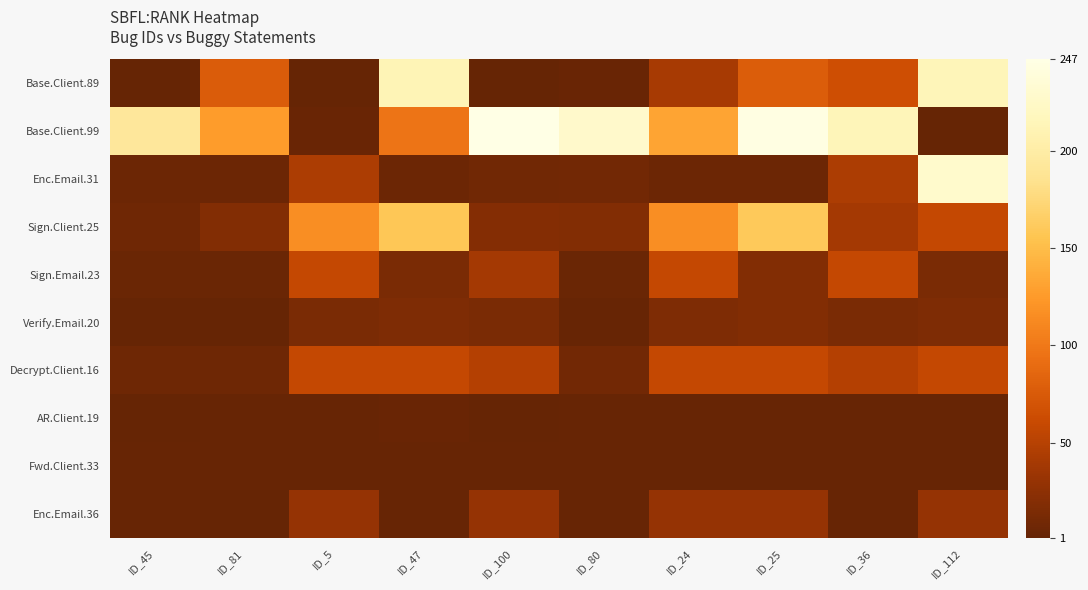

Reading right to left, what are all the values shown in this chart?

Base.Client.89: ID_112=214	ID_36=65	ID_25=77	ID_24=41	ID_80=3	ID_100=1	ID_47=212	ID_5=1	ID_81=76	ID_45=1
Base.Client.99: ID_112=1	ID_36=214	ID_25=245	ID_24=132	ID_80=227	ID_100=247	ID_47=97	ID_5=3	ID_81=126	ID_45=193
Enc.Email.31: ID_112=228	ID_36=44	ID_25=5	ID_24=5	ID_80=9	ID_100=8	ID_47=5	ID_5=44	ID_81=5	ID_45=5
Sign.Client.25: ID_112=58	ID_36=39	ID_25=160	ID_24=116	ID_80=19	ID_100=20	ID_47=158	ID_5=116	ID_81=19	ID_45=7
Sign.Email.23: ID_112=14	ID_36=58	ID_25=19	ID_24=58	ID_80=4	ID_100=39	ID_47=14	ID_5=58	ID_81=4	ID_45=4
Verify.Email.20: ID_112=16	ID_36=14	ID_25=19	ID_24=16	ID_80=2	ID_100=14	ID_47=16	ID_5=14	ID_81=1	ID_45=1
Decrypt.Client.16: ID_112=58	ID_36=49	ID_25=58	ID_24=58	ID_80=9	ID_100=49	ID_47=58	ID_5=58	ID_81=6	ID_45=6
AR.Client.19: ID_112=2	ID_36=2	ID_25=2	ID_24=2	ID_80=2	ID_100=1	ID_47=3	ID_5=2	ID_81=2	ID_45=1
Fwd.Client.33: ID_112=2	ID_36=2	ID_25=2	ID_24=2	ID_80=2	ID_100=2	ID_47=2	ID_5=2	ID_81=2	ID_45=2
Enc.Email.36: ID_112=30	ID_36=2	ID_25=30	ID_24=30	ID_80=2	ID_100=30	ID_47=2	ID_5=30	ID_81=1	ID_45=2